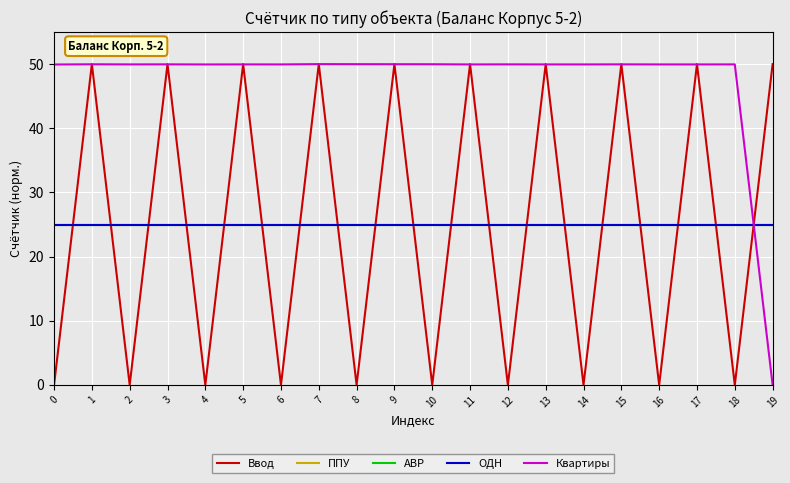

Reading left to right, extract all data points from this chart.

Ввод: 0.0	50.0	0.0	50.0	0.0	50.0	0.0	50.0	0.0	50.0	0.0	50.0	0.0	50.0	0.0	50.0	0.0	50.0	0.0	50.0
ППУ: 25.0	25.0	25.0	25.0	25.0	25.0	25.0	25.0	25.0	25.0	25.0	25.0	25.0	25.0	25.0	25.0	25.0	25.0	25.0	25.0
АВР: 25.0	25.0	25.0	25.0	25.0	25.0	25.0	25.0	25.0	25.0	25.0	25.0	25.0	25.0	25.0	25.0	25.0	25.0	25.0	25.0
ОДН: 25.0	25.0	25.0	25.0	25.0	25.0	25.0	25.0	25.0	25.0	25.0	25.0	25.0	25.0	25.0	25.0	25.0	25.0	25.0	25.0
Квартиры: 49.9	50.0	50.0	50.0	49.9	50.0	50.0	50.0	50.0	50.0	50.0	49.9	50.0	50.0	50.0	50.0	50.0	50.0	50.0	0.0